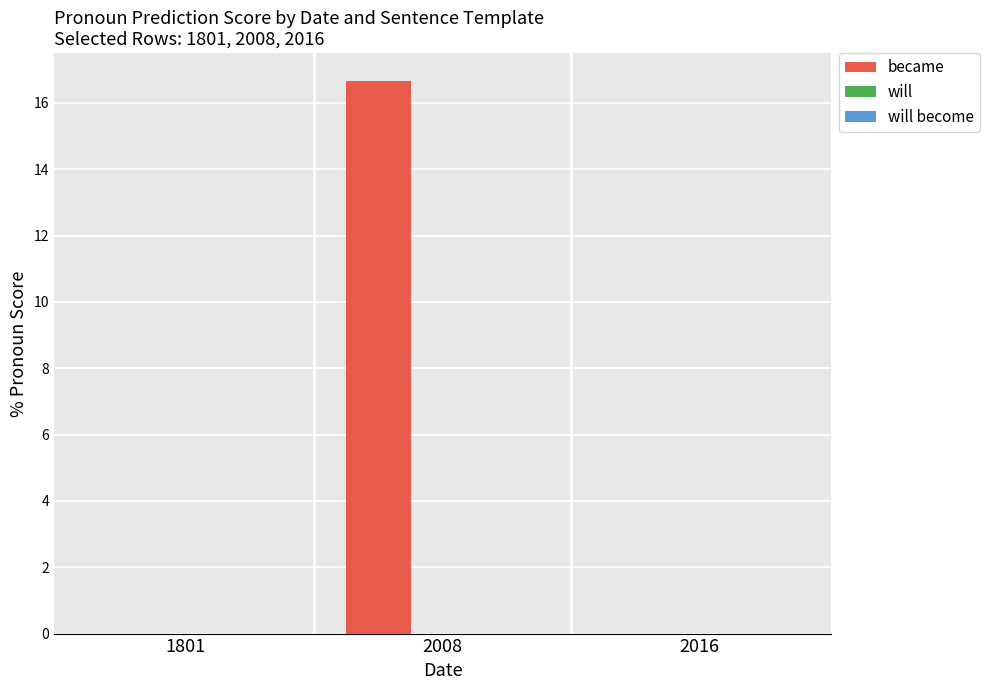

The value of became at 2016 is 0.0. True or false?

True